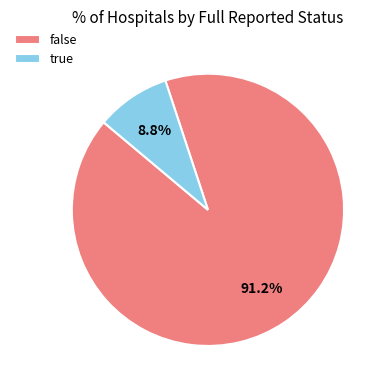

What is the majority slice?

false